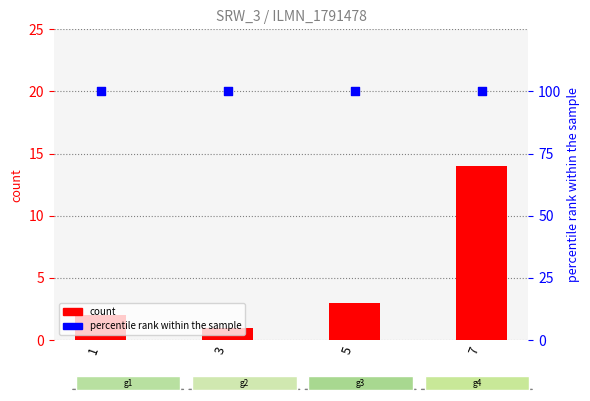

Which series reaches the minimum Y coordinate?

count